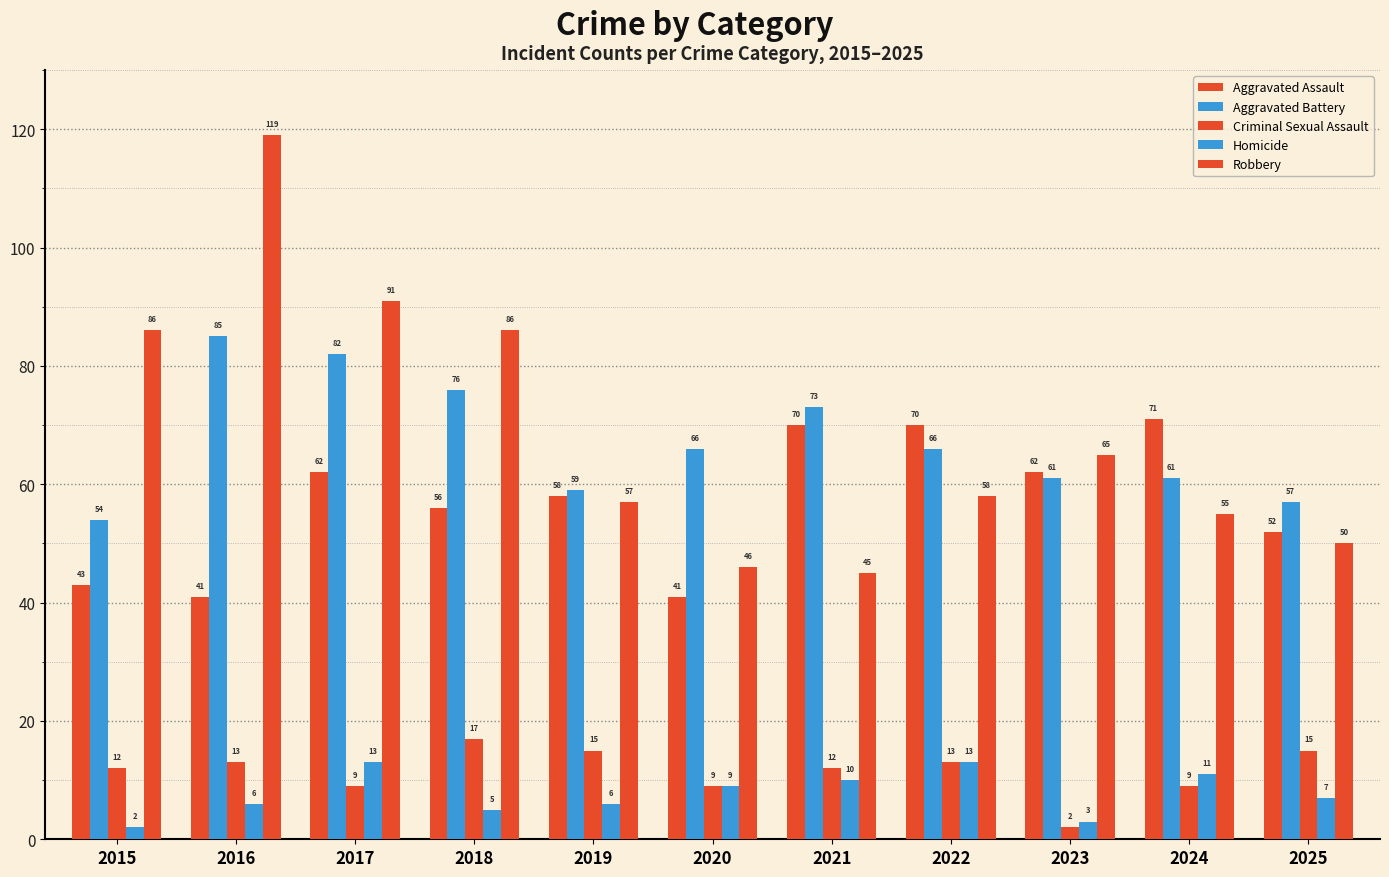

Does the chart contain stacked bars?

No